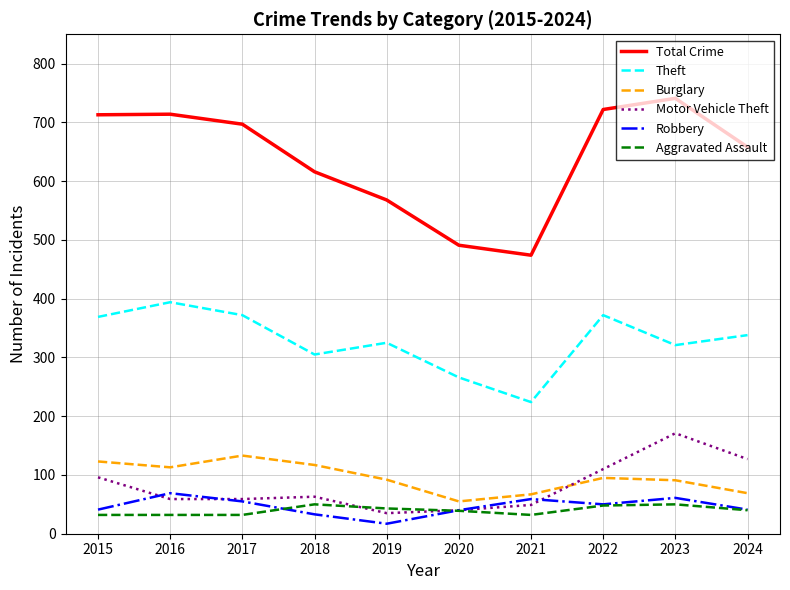

What is the difference between the maximum and second lowest values in the Aggravated Assault series?

18